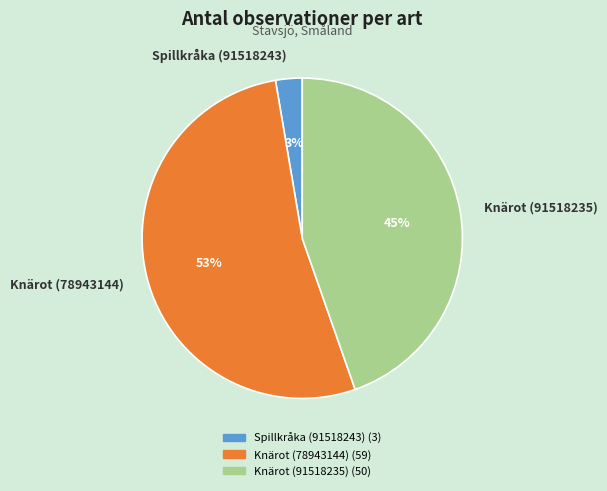

To the nearest percent, what portion does Knärot (91518235) represent?

45%